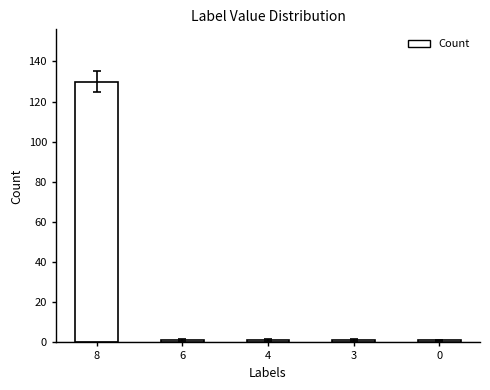

What is the greatest value displayed?

130